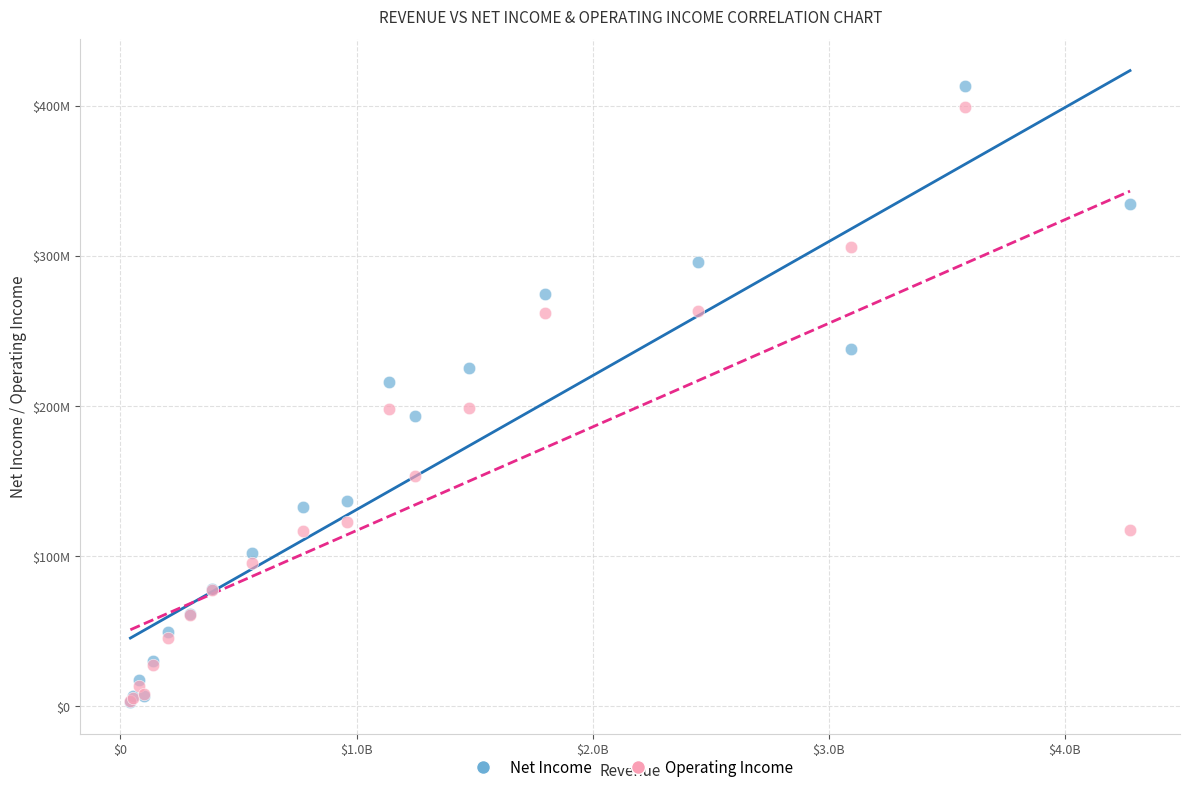

Which series has the widest spread of Y values?

Net Income